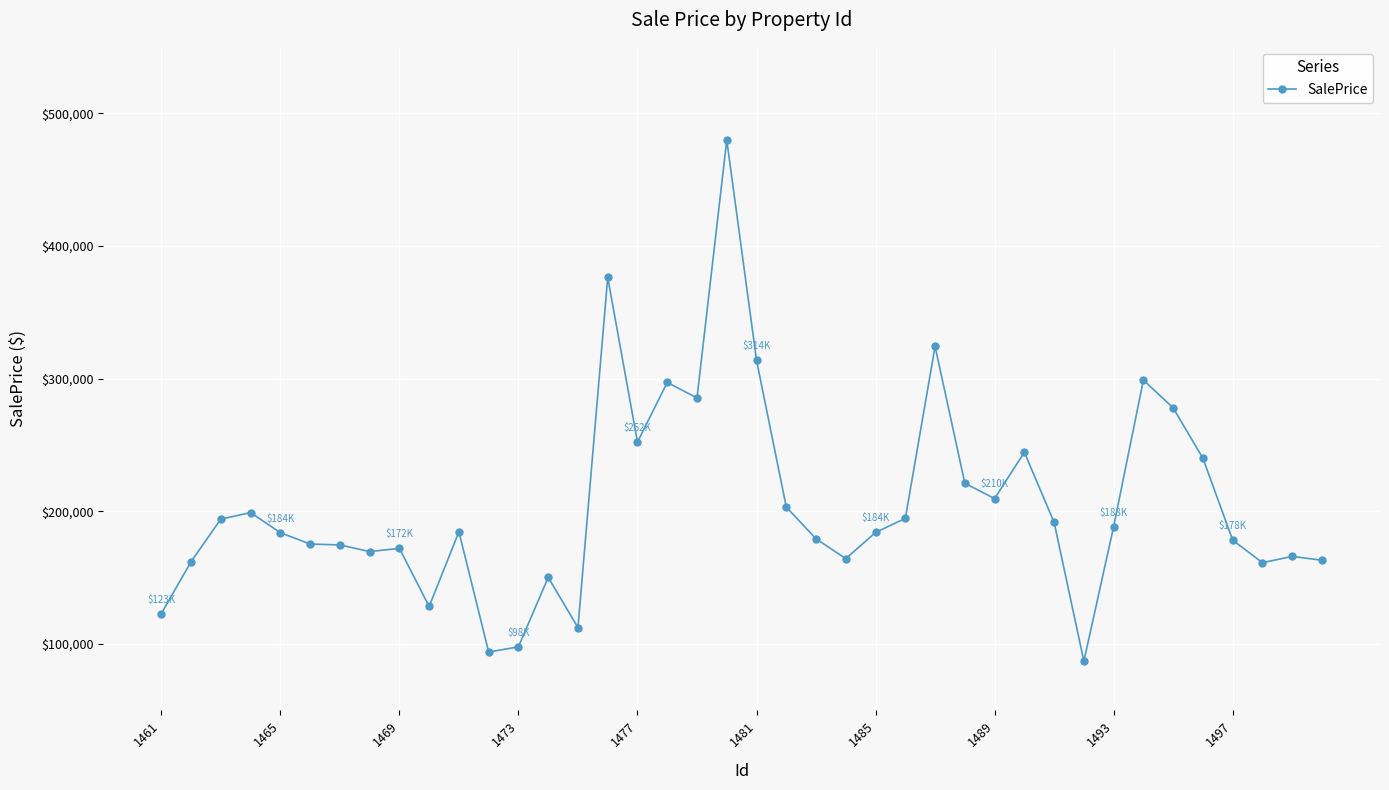

What is the difference between the maximum and minimum values?

392658.6